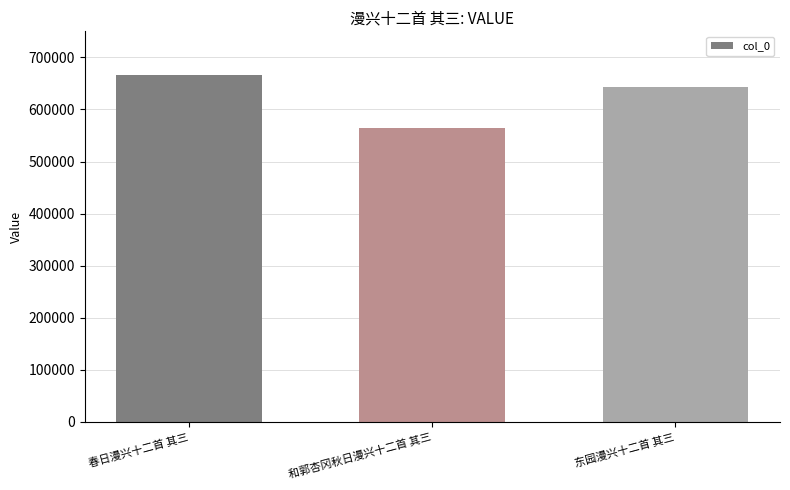

Which has a higher value, 春日漫兴十二首 其三 or 和郭杏冈秋日漫兴十二首 其三?

春日漫兴十二首 其三